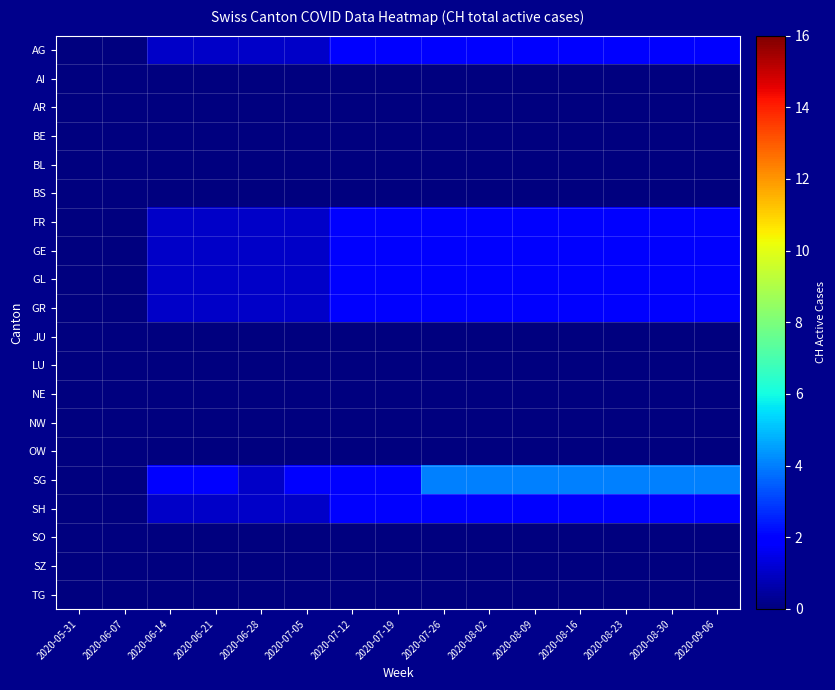

Which series has the largest total across all categories?

SG